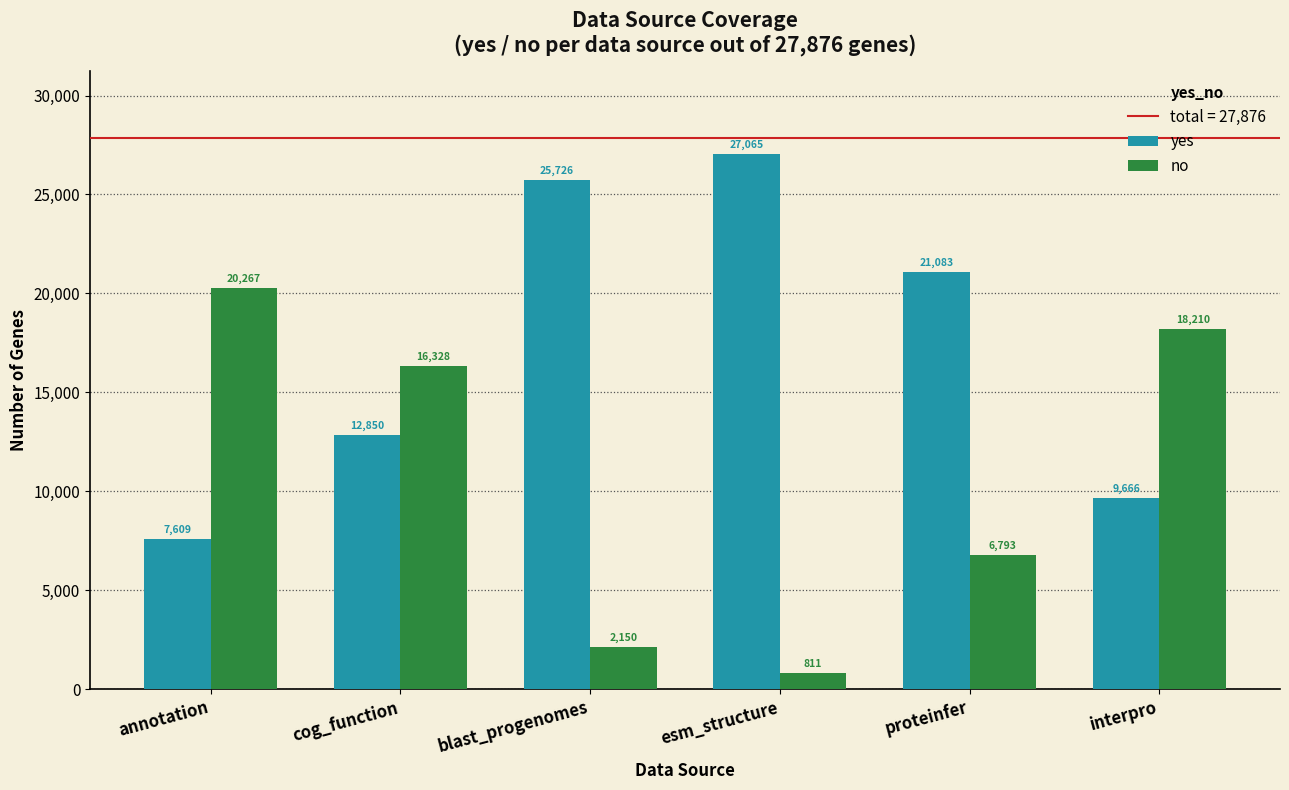

Is the value of no at interpro greater than the value of yes at esm_structure?

No